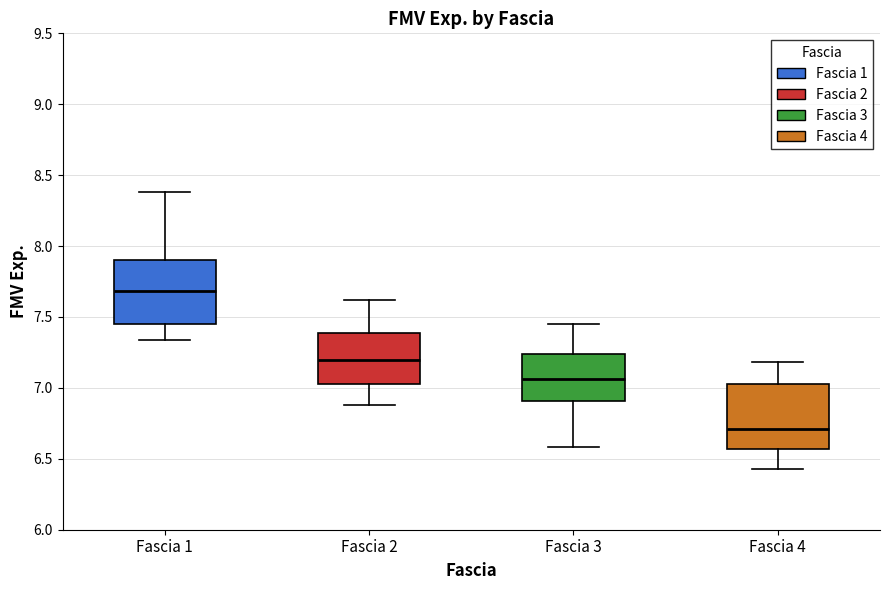

Reading left to right, read every box against the y-axis: the position of its median line, the range the box covers, and the ends of its whiskers. The values are not printed on the chart, so give them approximately, as read against the axis.

Fascia 1: median 7.70, box 7.45 to 7.90, whiskers 7.35 to 8.40
Fascia 2: median 7.20, box 7.05 to 7.40, whiskers 6.90 to 7.60
Fascia 3: median 7.05, box 6.90 to 7.25, whiskers 6.60 to 7.45
Fascia 4: median 6.70, box 6.55 to 7.05, whiskers 6.45 to 7.20